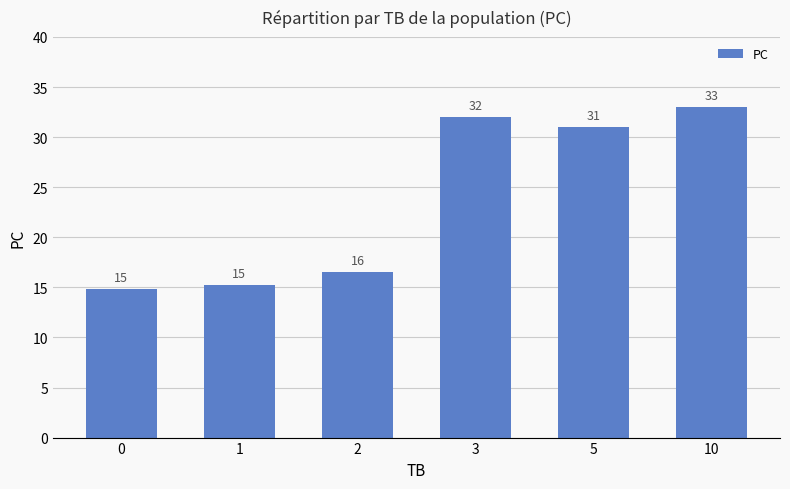

What is the approximate value at 10?

33.0